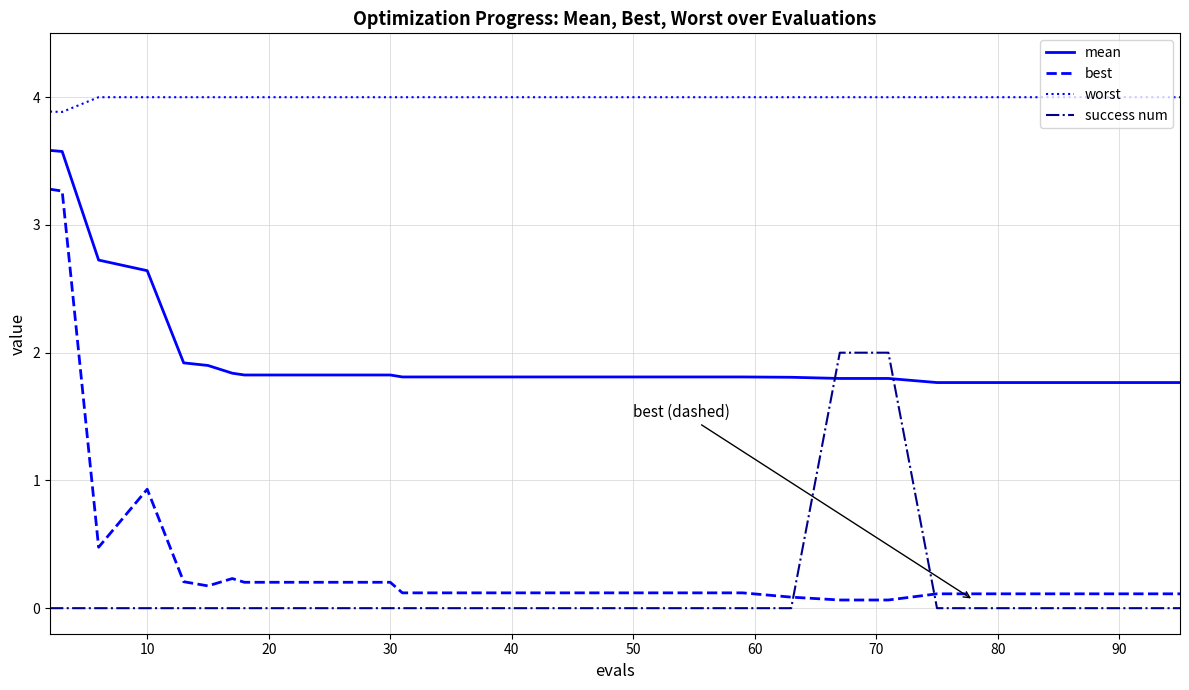

True or false: worst and best cross at least once.

False